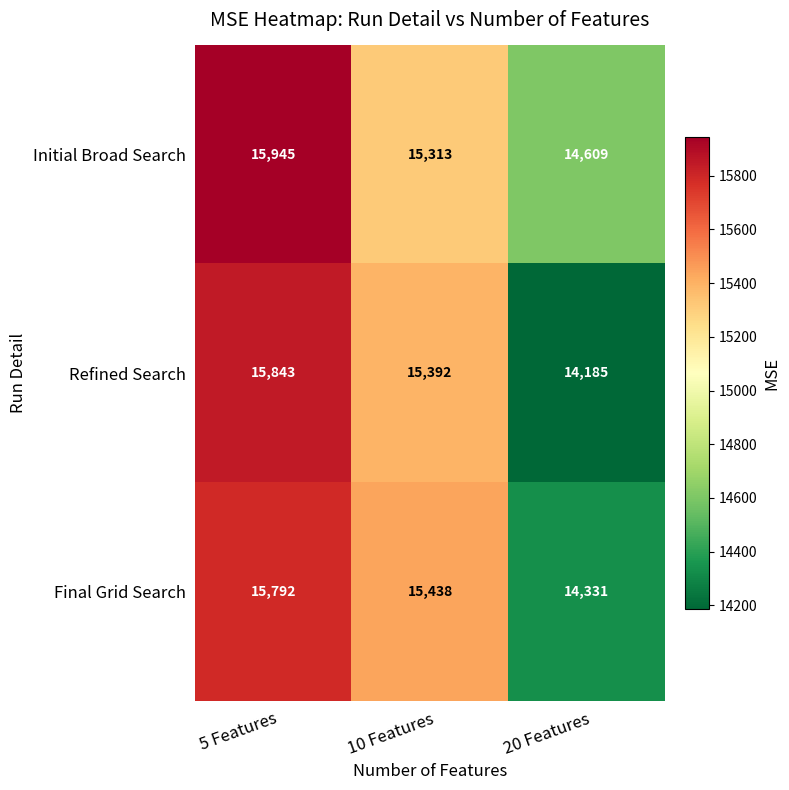

How many Refined Search values are between 14185 and 15843?

3